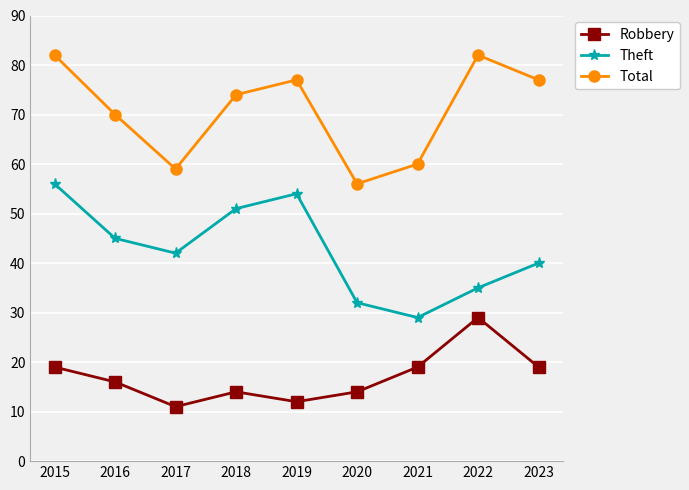

What is the difference between the highest and lowest values at 2023?

58